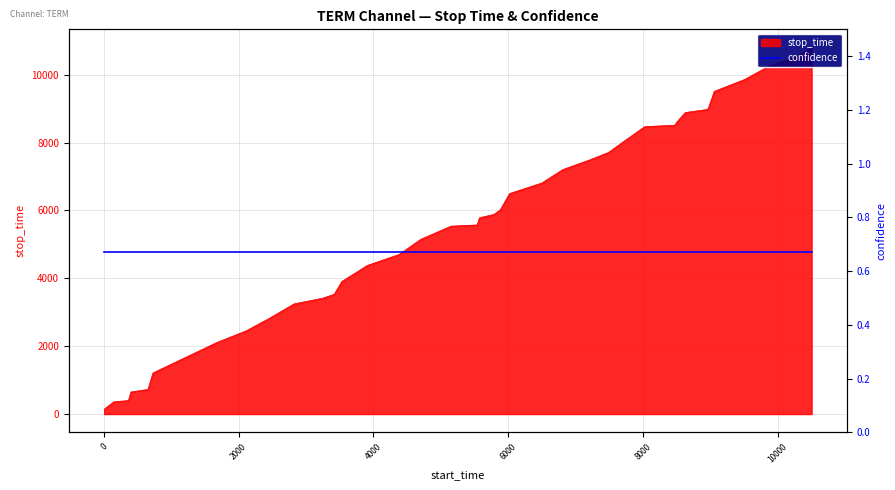

Does the chart have visible grid lines?

Yes